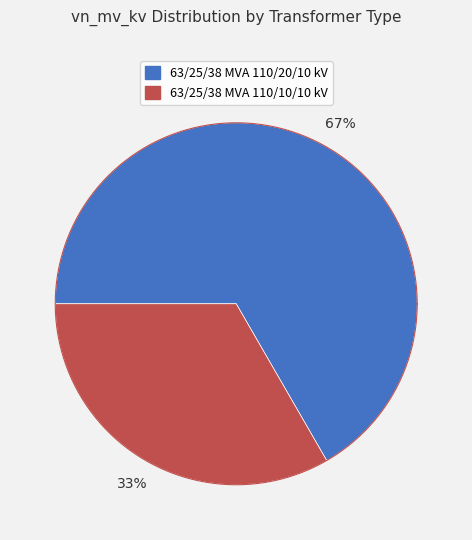

What is the smallest slice in the pie chart?

63/25/38 MVA 110/10/10 kV